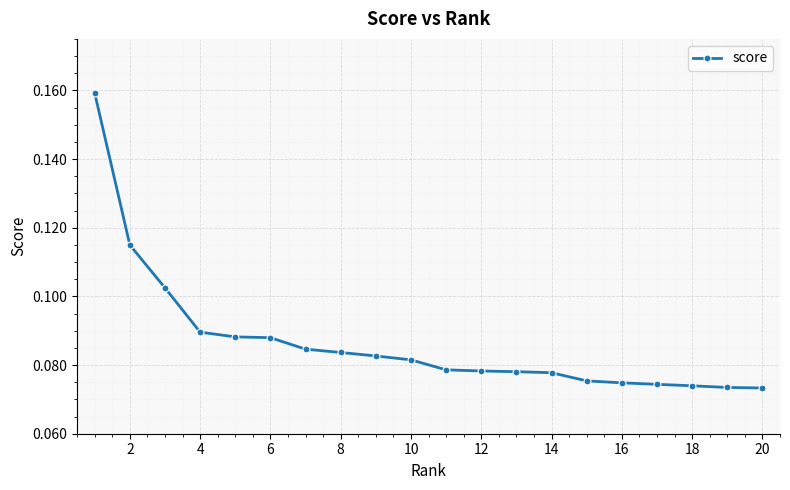

What is the sum of all values?

1.7